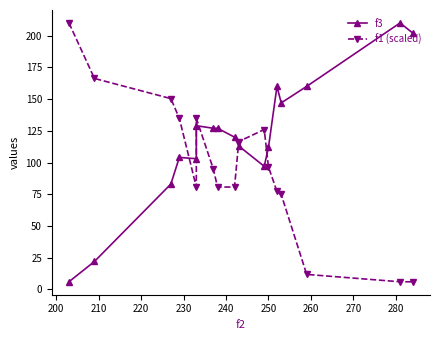

How many lines are shown in the chart?

2